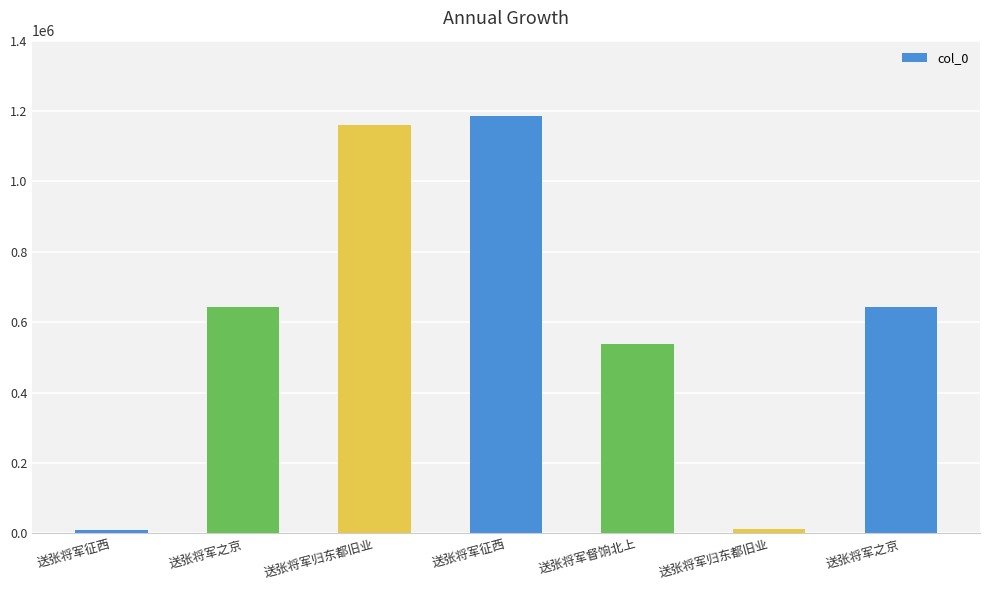

What is the ratio of the value at 送张将军之京 to the value at 送张将军之京?

1.0